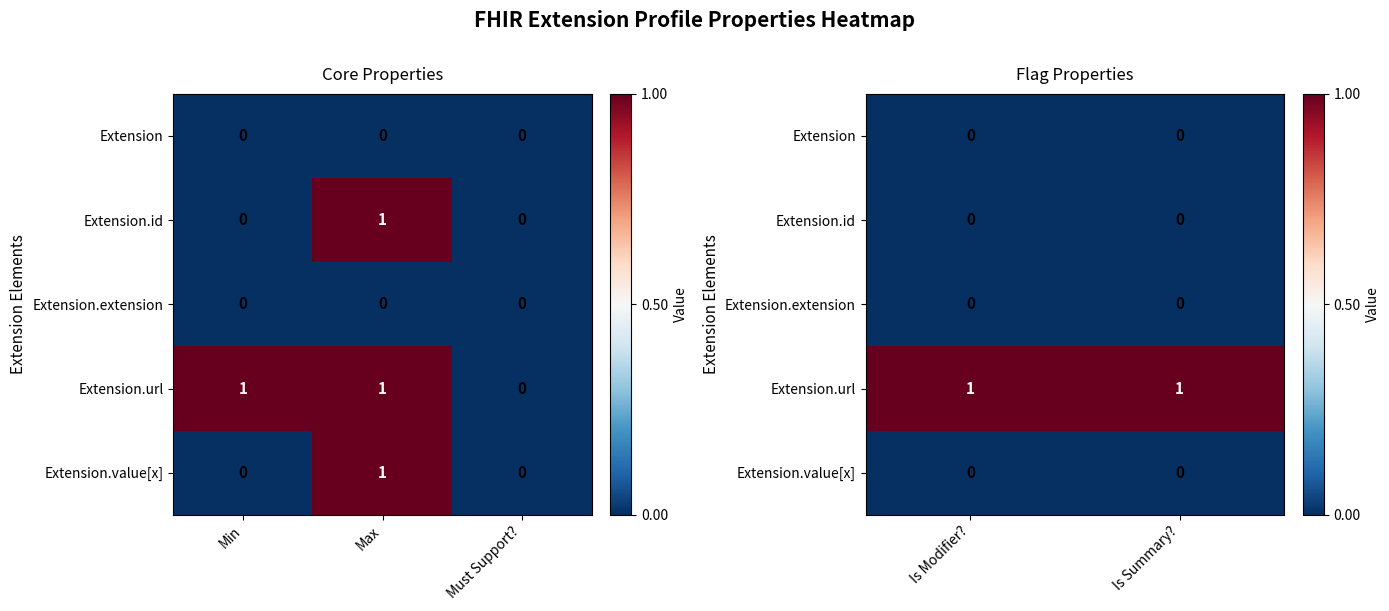

At which label is Extension closest to 0?

Is Modifier?